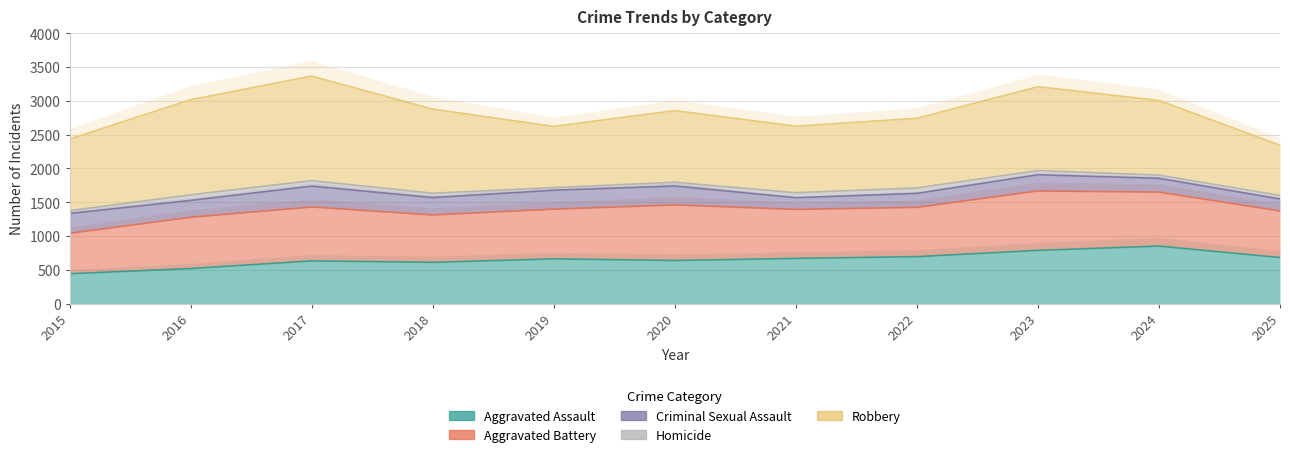

What is the total value across all series at 2020?

2855